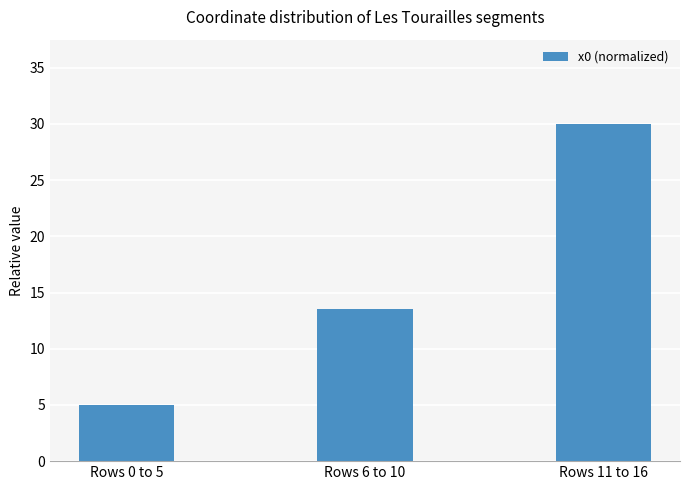

How many categories are shown in the chart?

3